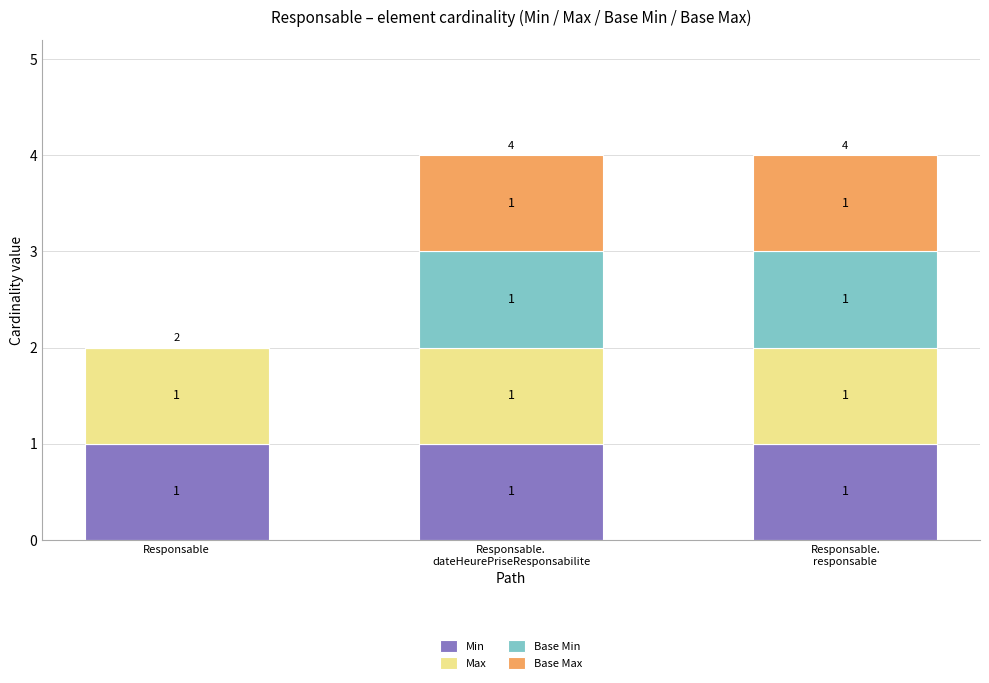

True or false: Min has a value of 1 at Responsable.

True